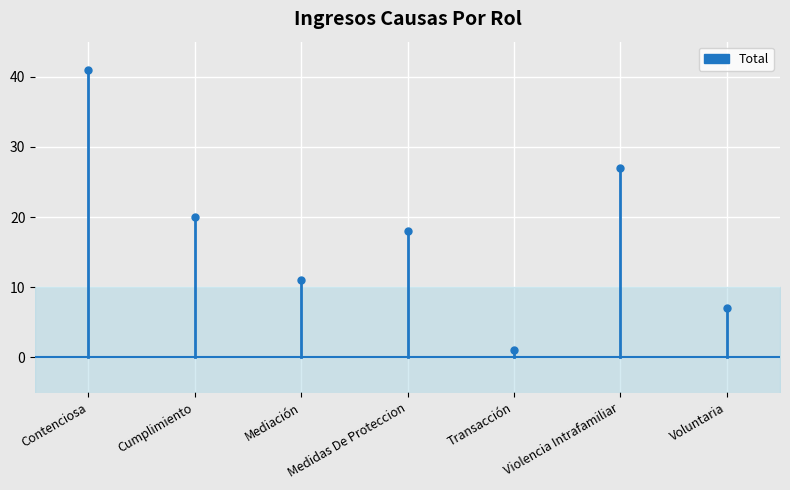

What is the label of the 1st point from the left?

Contenciosa